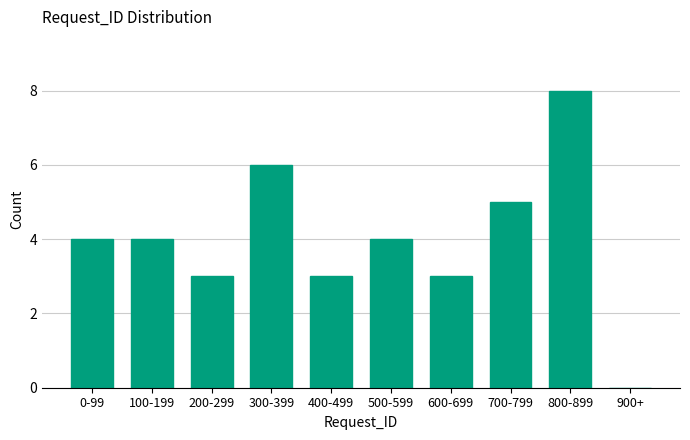

Reading left to right, extract all data points from this chart.

0-99=4	100-199=4	200-299=3	300-399=6	400-499=3	500-599=4	600-699=3	700-799=5	800-899=8	900+=0